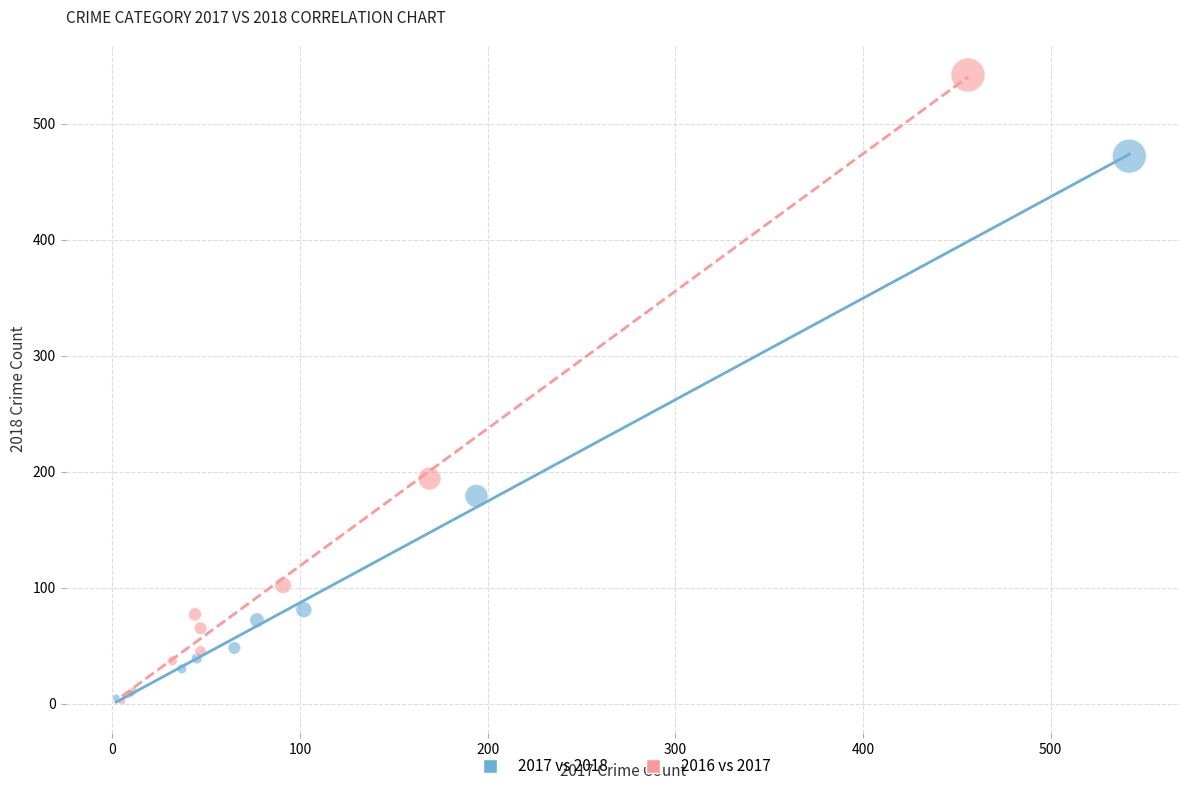

Which series reaches the maximum Y coordinate?

2016 vs 2017